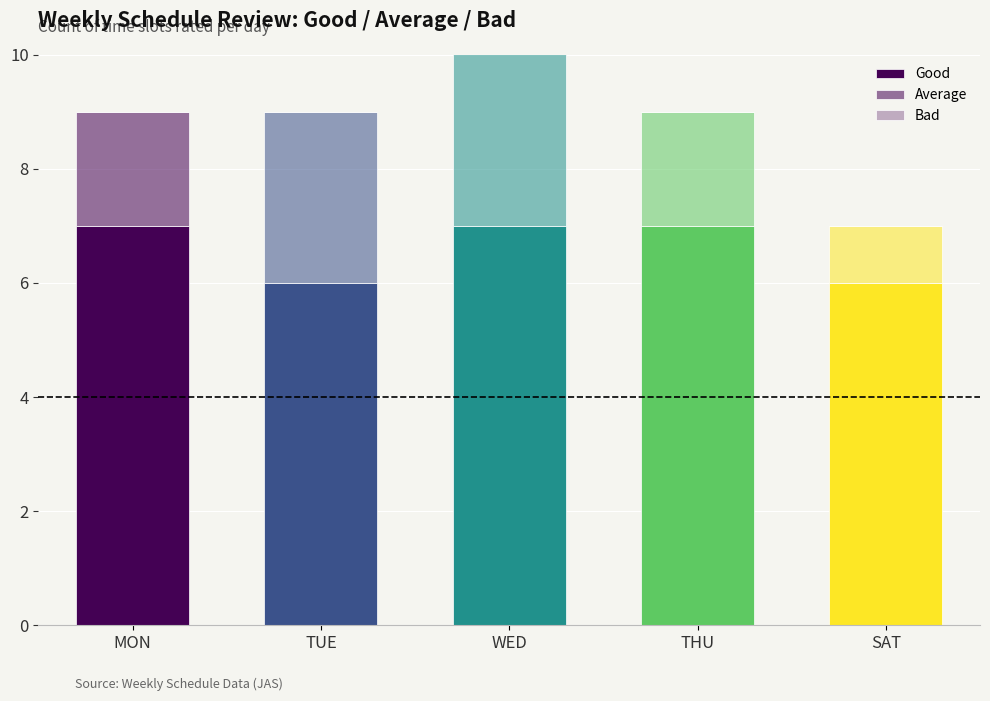

The value of Average at MON is 2. True or false?

True